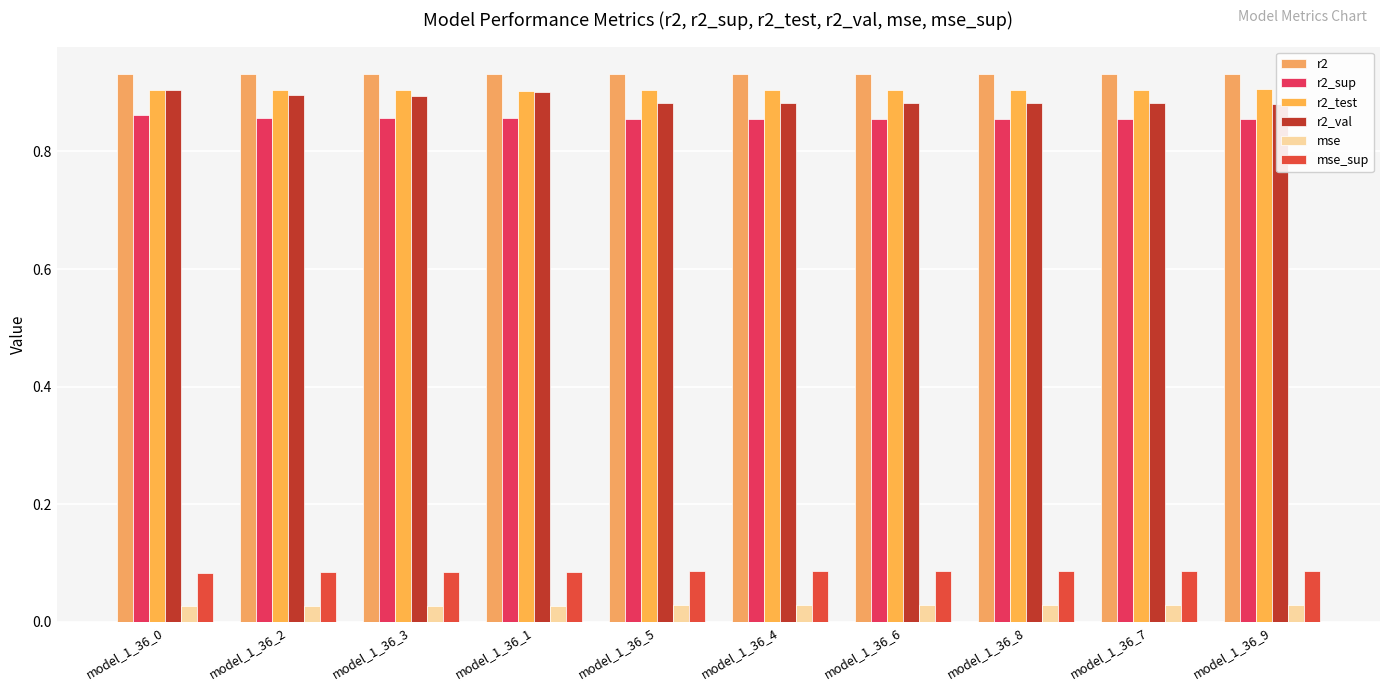

Read the mse_sup value at model_1_36_0.

0.1